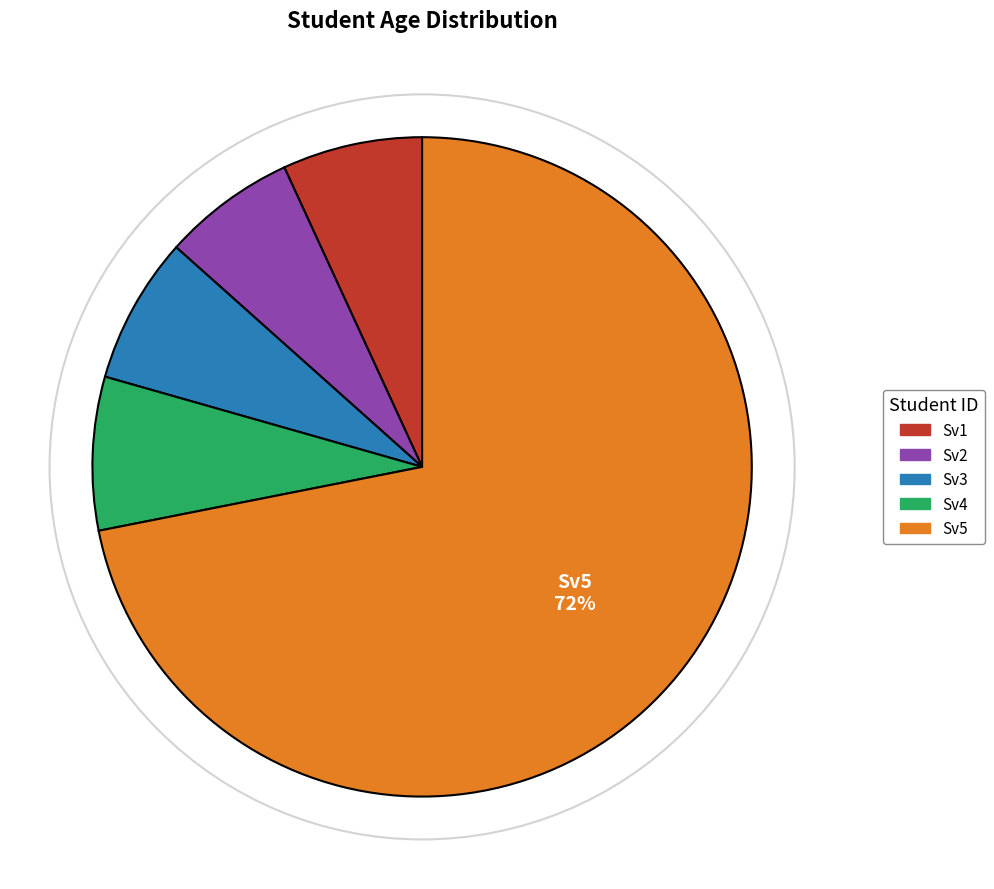

Which slice is the largest?

Sv5